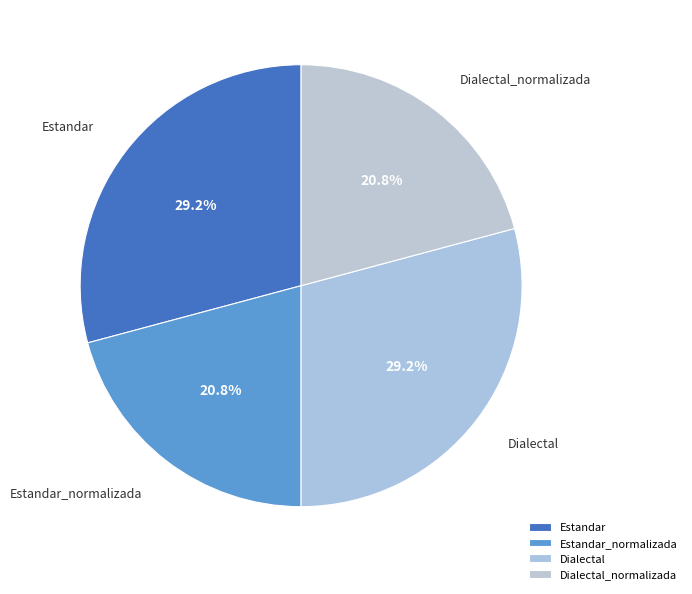

Combined, what portion of the pie is Estandar and Dialectal_normalizada?

50.0%